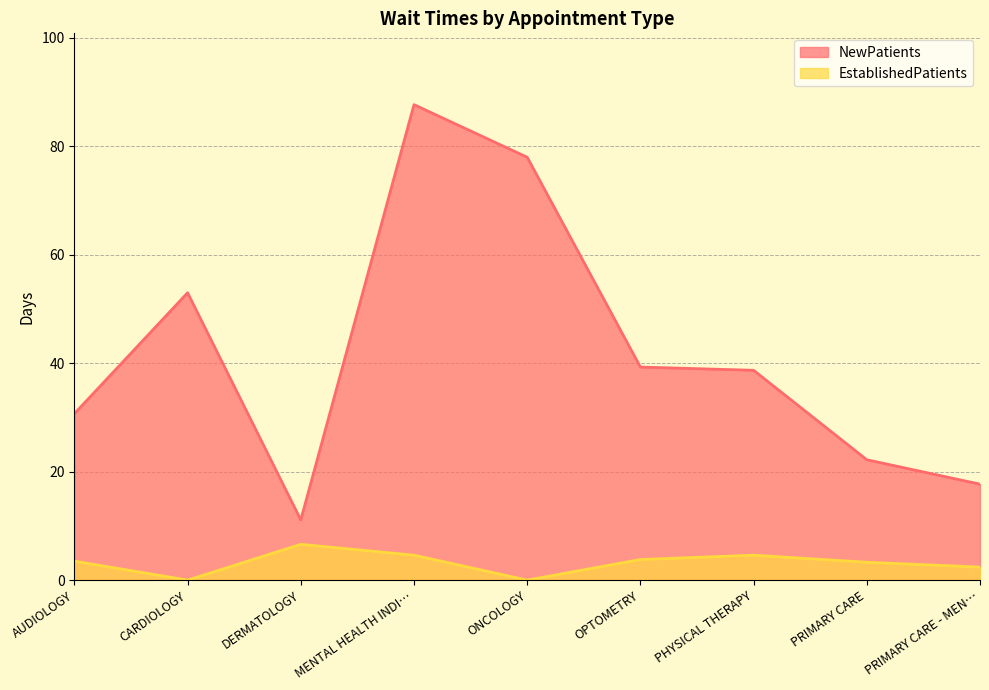

True or false: NewPatients and EstablishedPatients intersect in this chart.

False